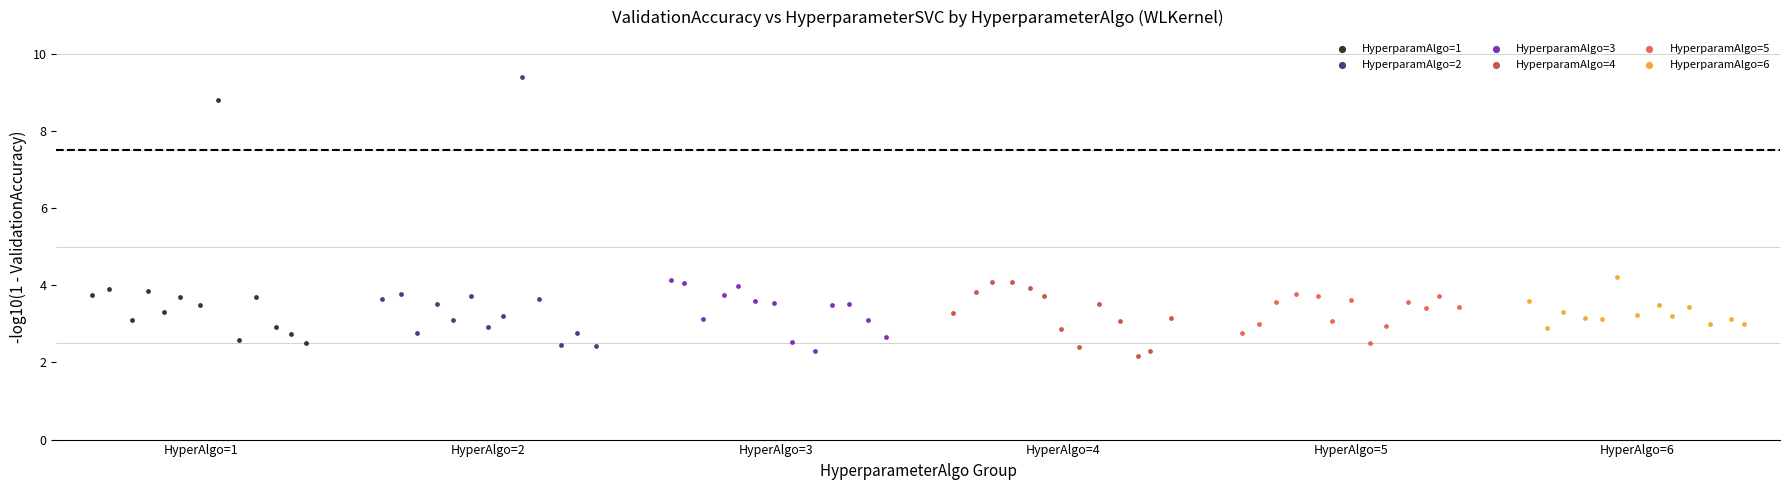

What are all the series names shown in the legend?

HyperparamAlgo=1, HyperparamAlgo=2, HyperparamAlgo=3, HyperparamAlgo=4, HyperparamAlgo=5, HyperparamAlgo=6